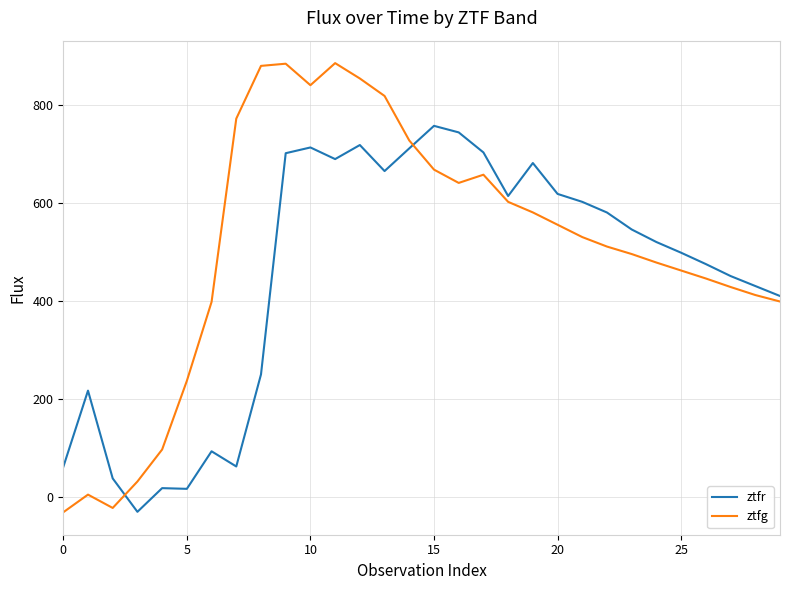

Rank the series by their maximum value, from lowest to highest.

ztfr, ztfg